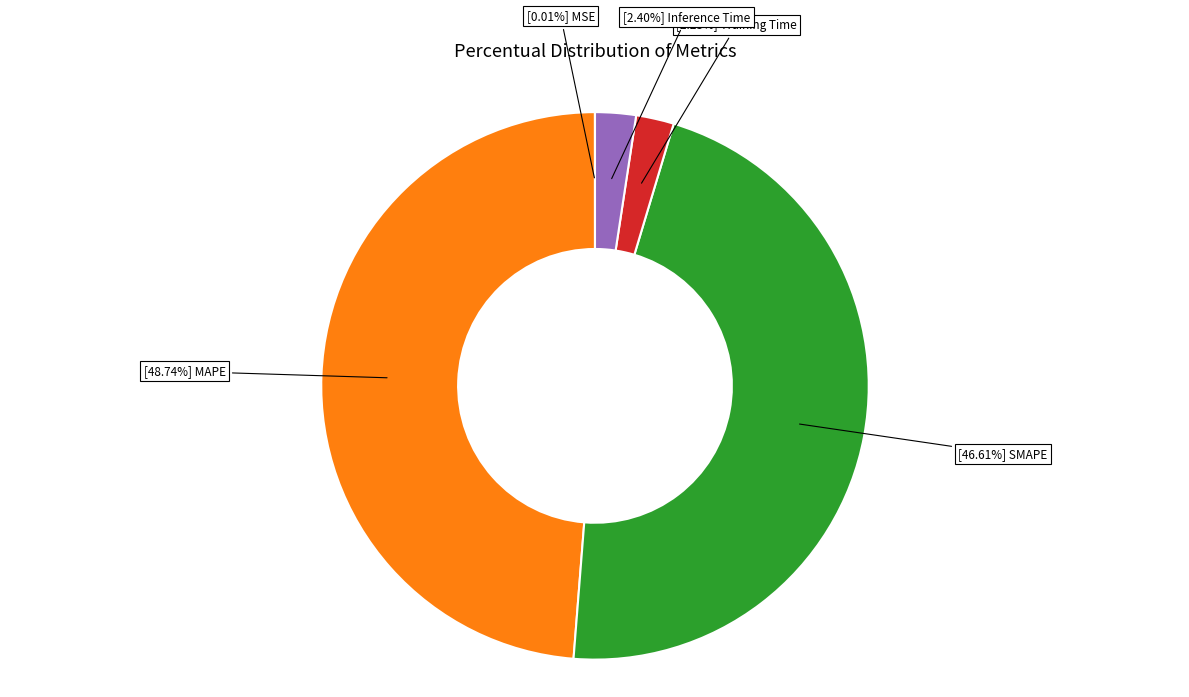

Is there a majority slice in this chart?

No